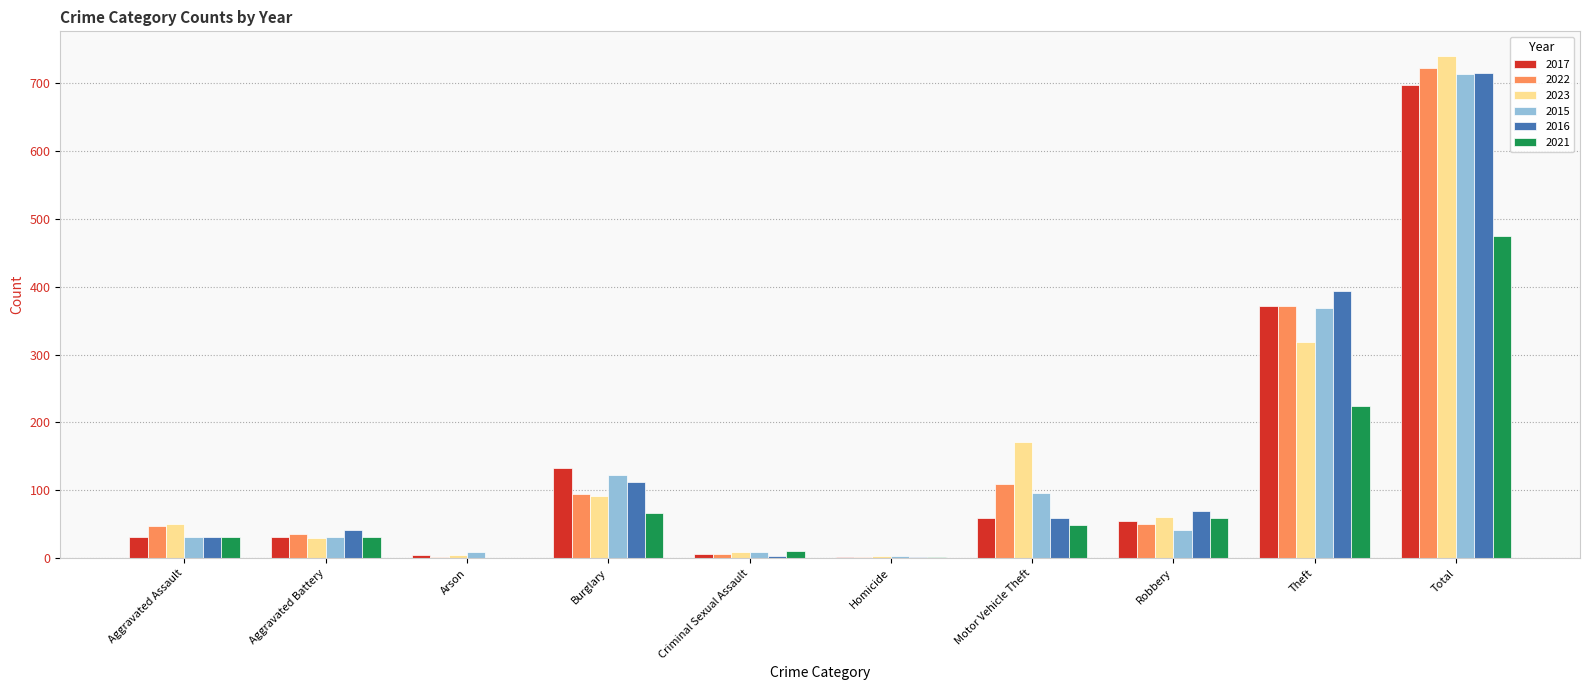

Are the bars grouped side by side (vs. stacked)?

Yes